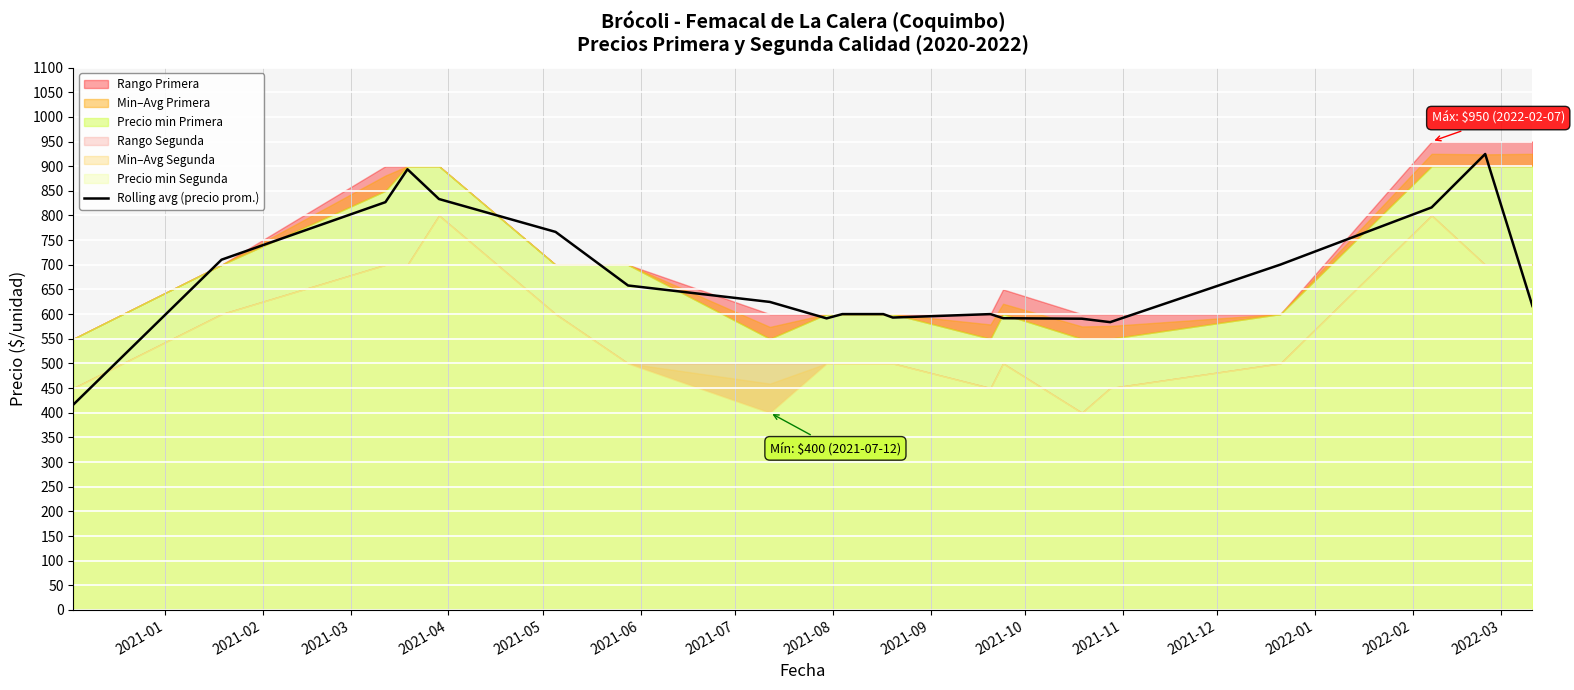

True or false: there are more than 0 points higher than both neighbors.

True